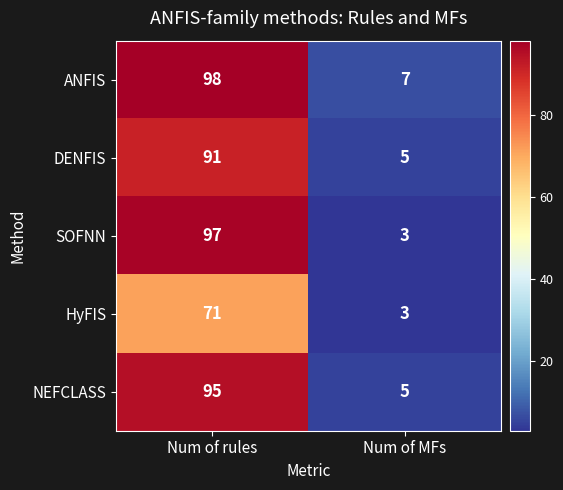

What value does the ANFIS series have at Num of MFs?

7